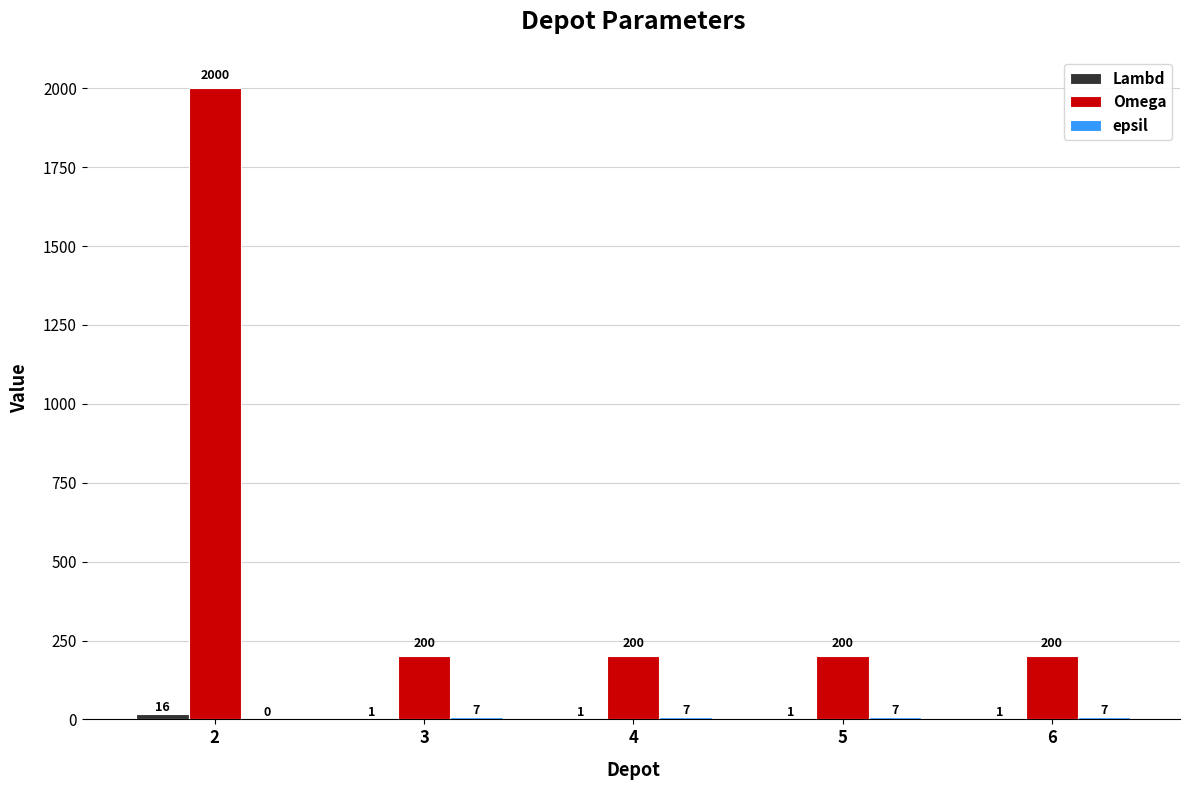

What is the sum of all Omega values?

2800